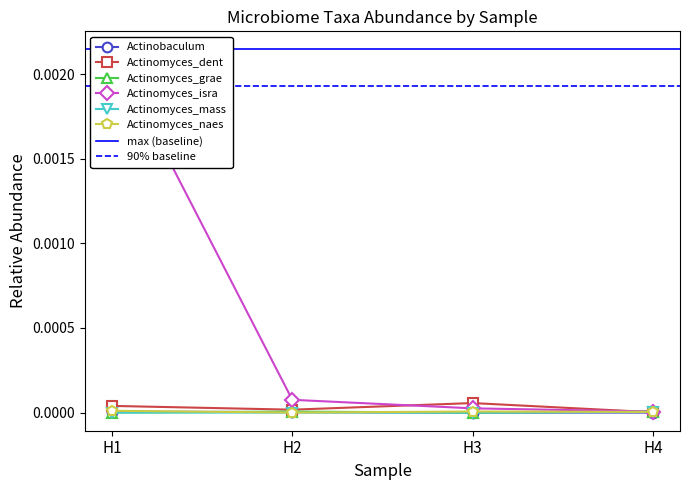

Which label corresponds to the largest value in the chart?

H1